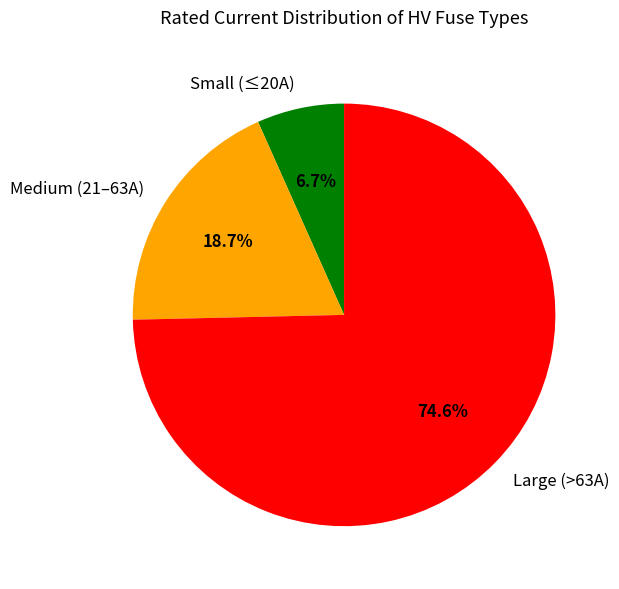

How many segments does this pie chart have?

3